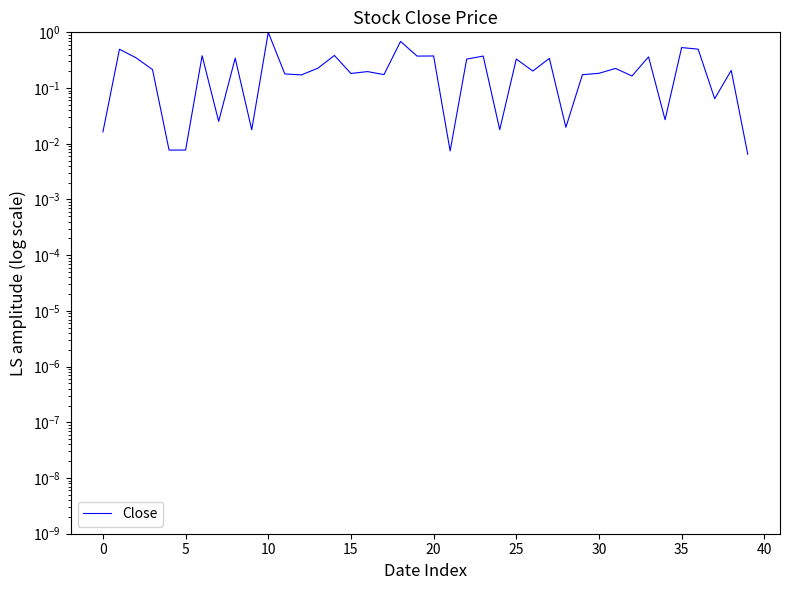

The chart shows a value of 0.3 at 27. True or false?

True